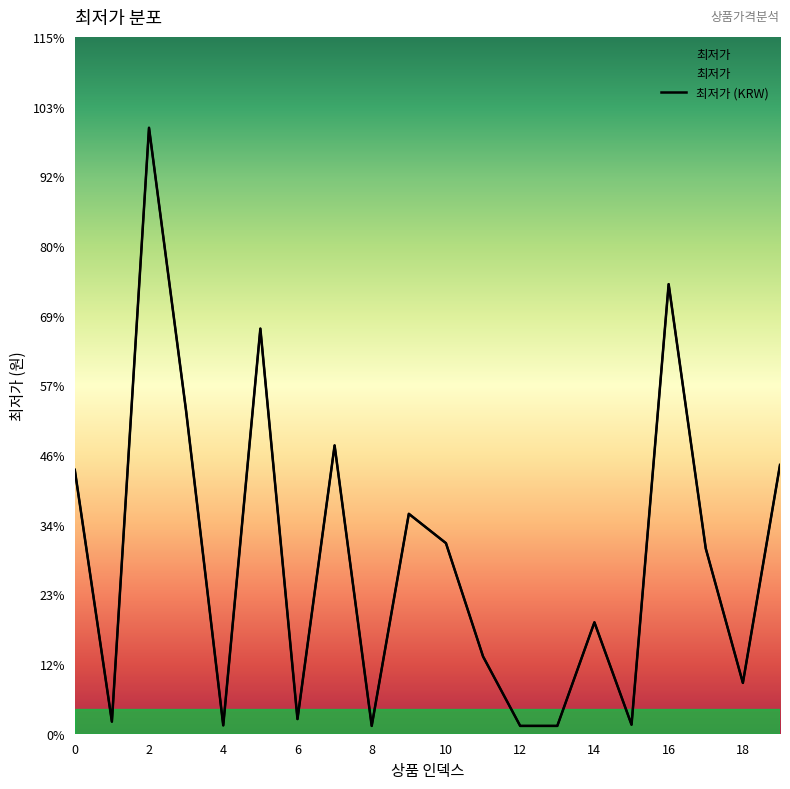

The value at 10 is 39000. True or false?

True